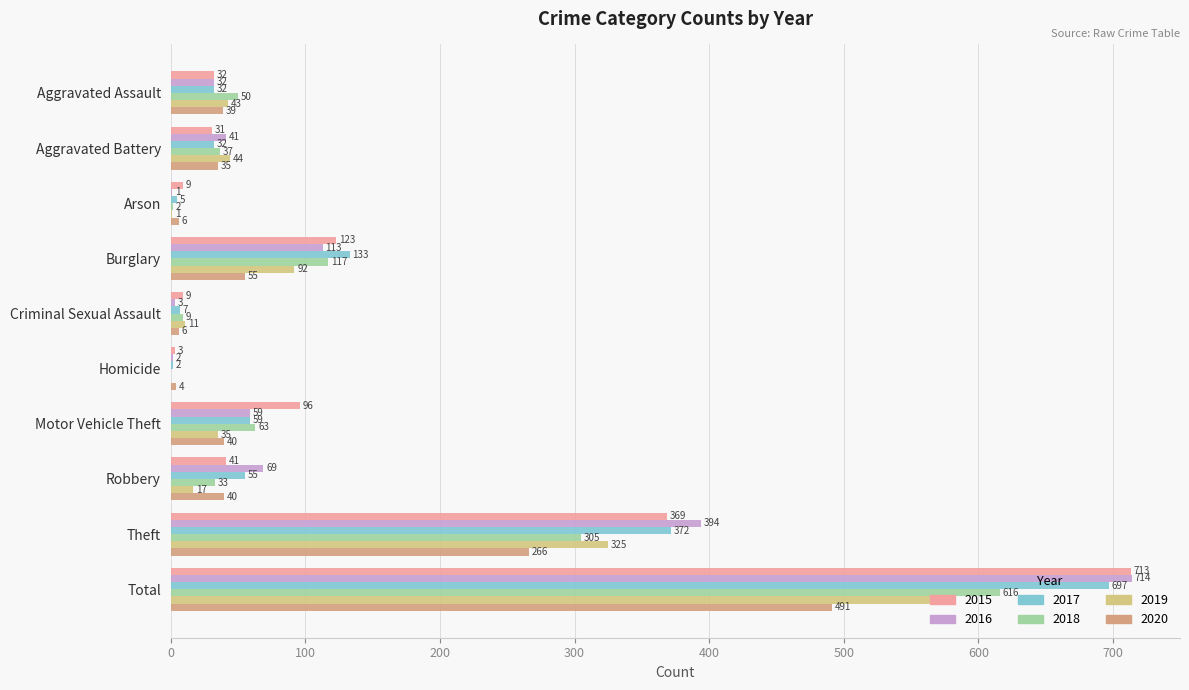

The value of 2017 at Theft is 160. True or false?

False